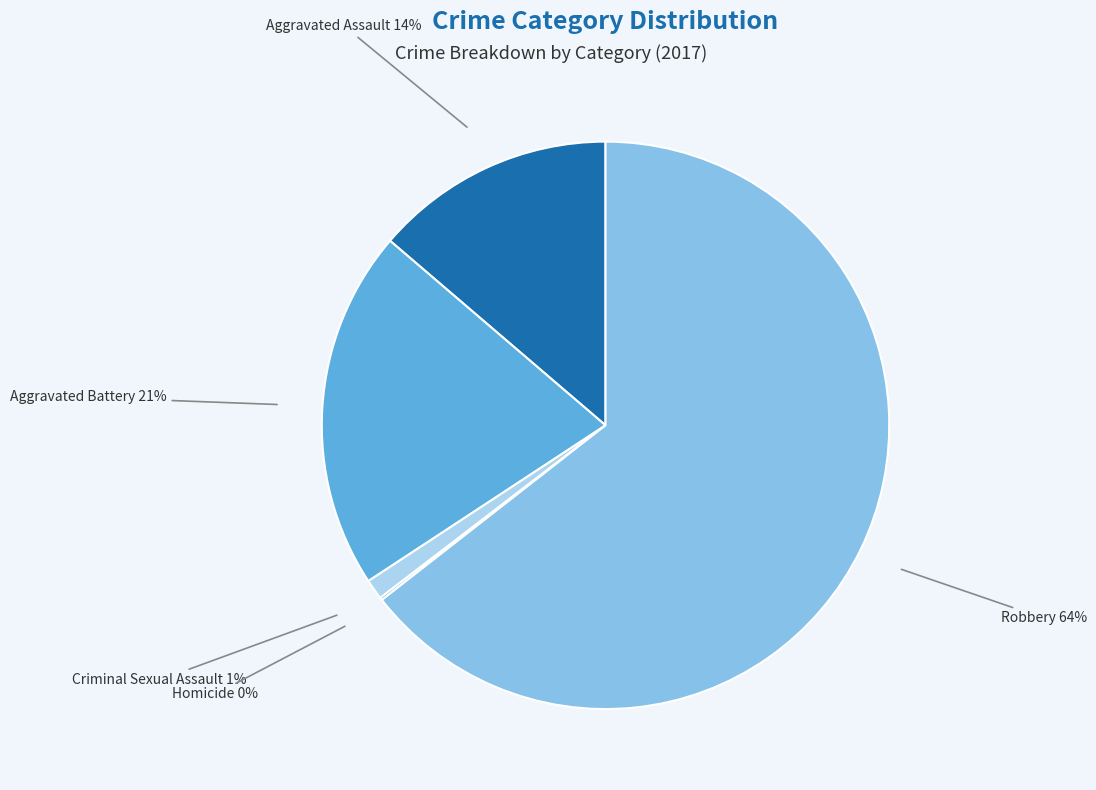

How many slices are in this pie chart?

5